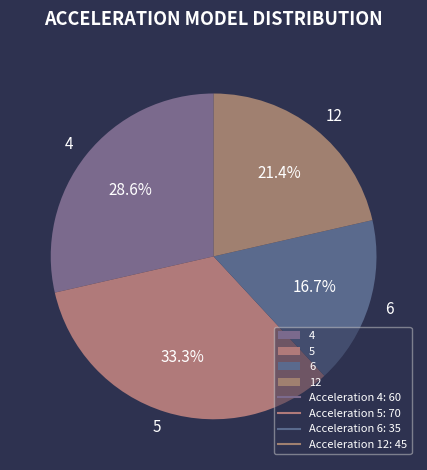

Is there a majority slice in this chart?

No